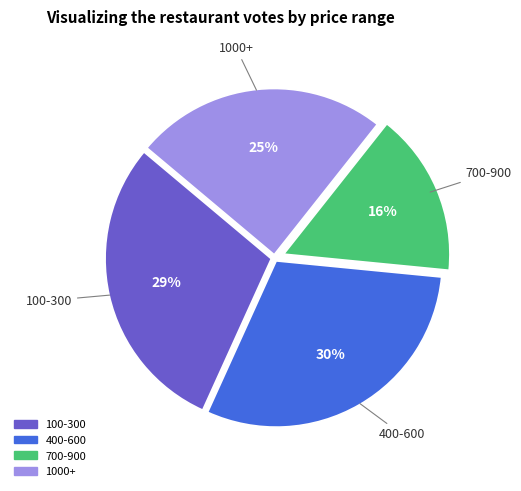

Is there any slice that represents more than half of the pie?

No